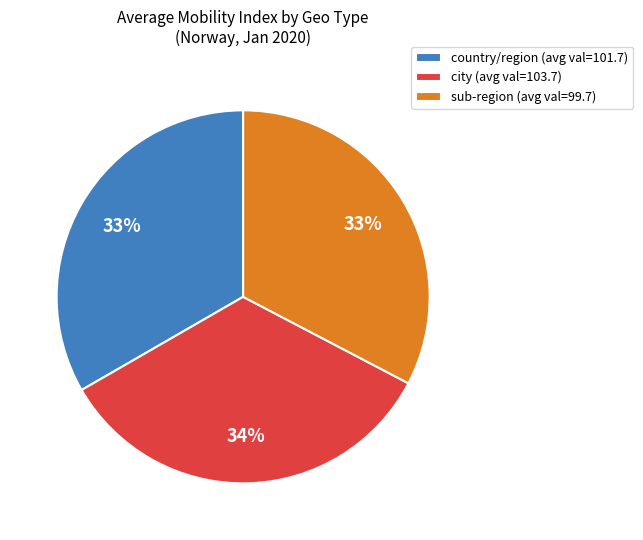

Does country/region (avg val=101.7) represent more than half of the total?

No